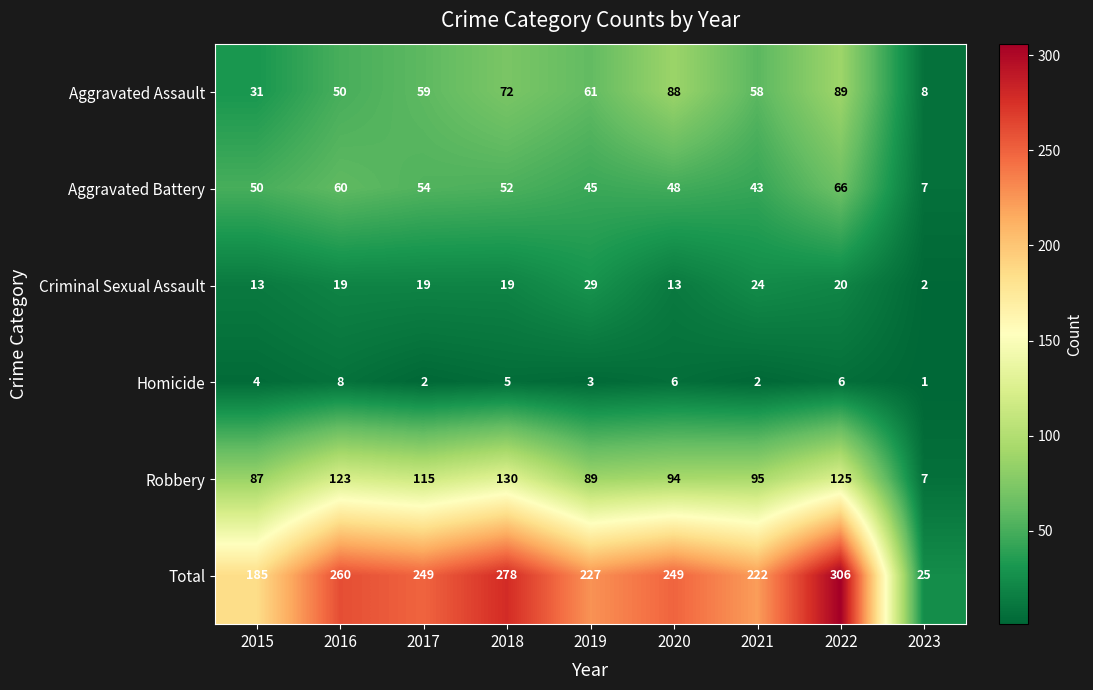

Which series has the largest range (max minus min)?

Total